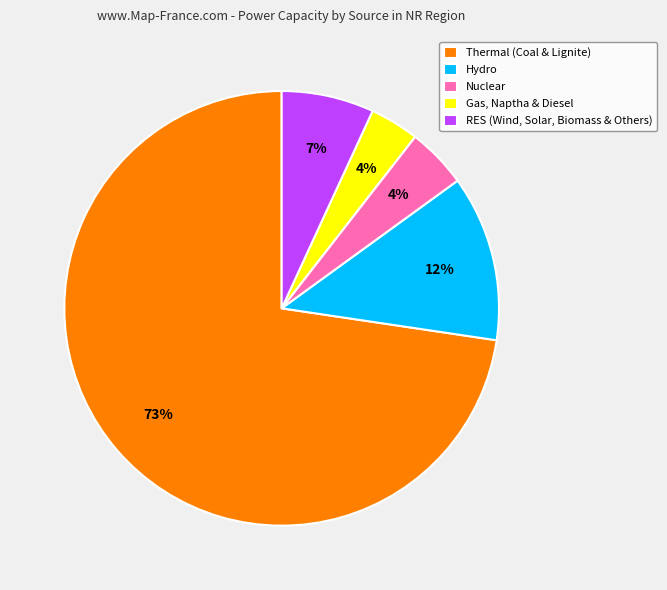

Approximately how many times larger is the value at Hydro compared to Thermal (Coal & Lignite)?

0.2